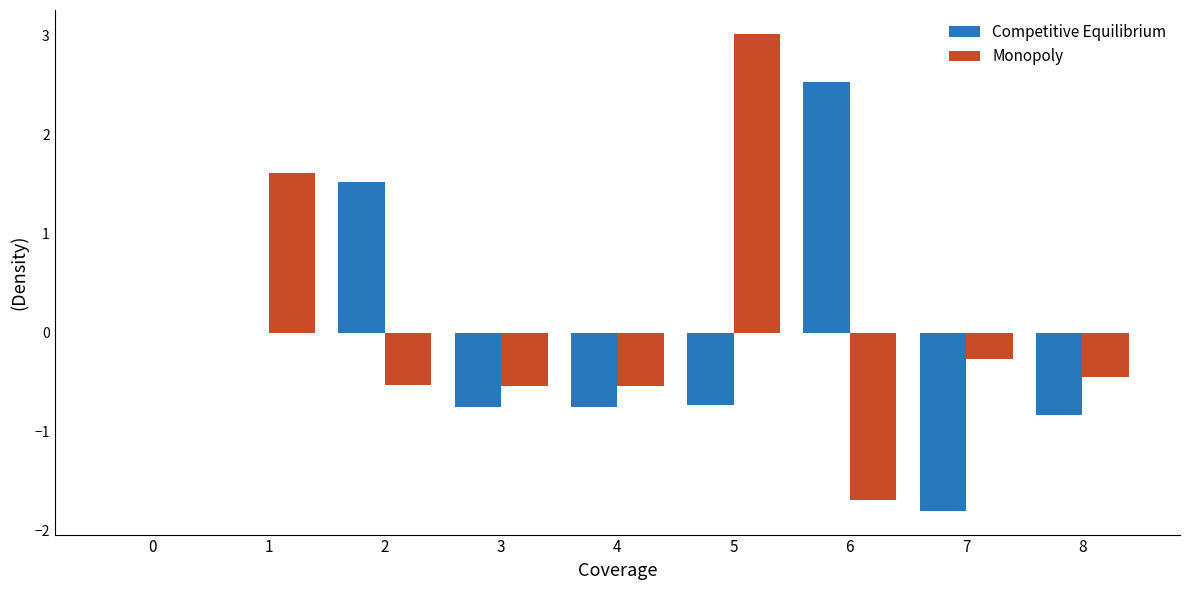

True or false: Competitive Equilibrium has a value of -1.4 at 8.

False